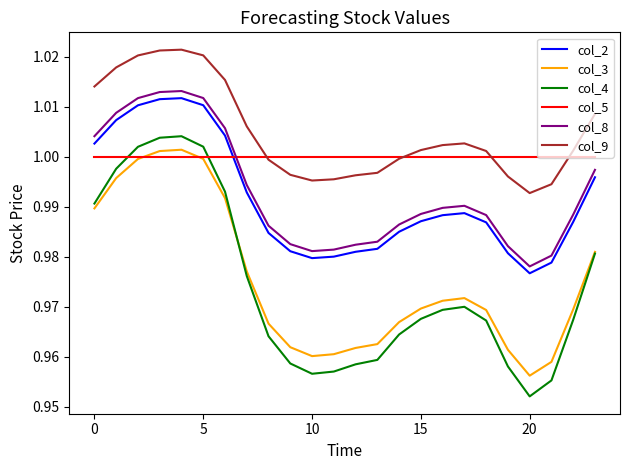

What are all the series names shown in the legend?

col_2, col_3, col_4, col_5, col_8, col_9